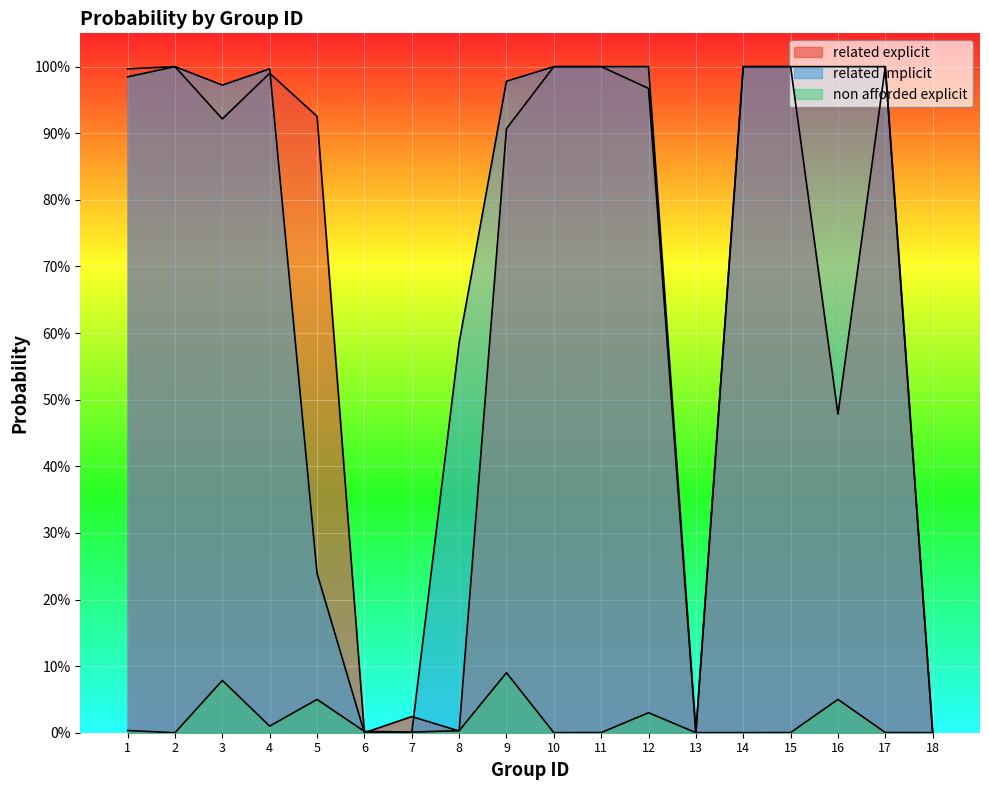

Rank the categories by related_implicit value from highest to lowest.

10, 11, 15, 14, 17, 2, 16, 12, 4, 1, 9, 3, 8, 5, 18, 13, 7, 6